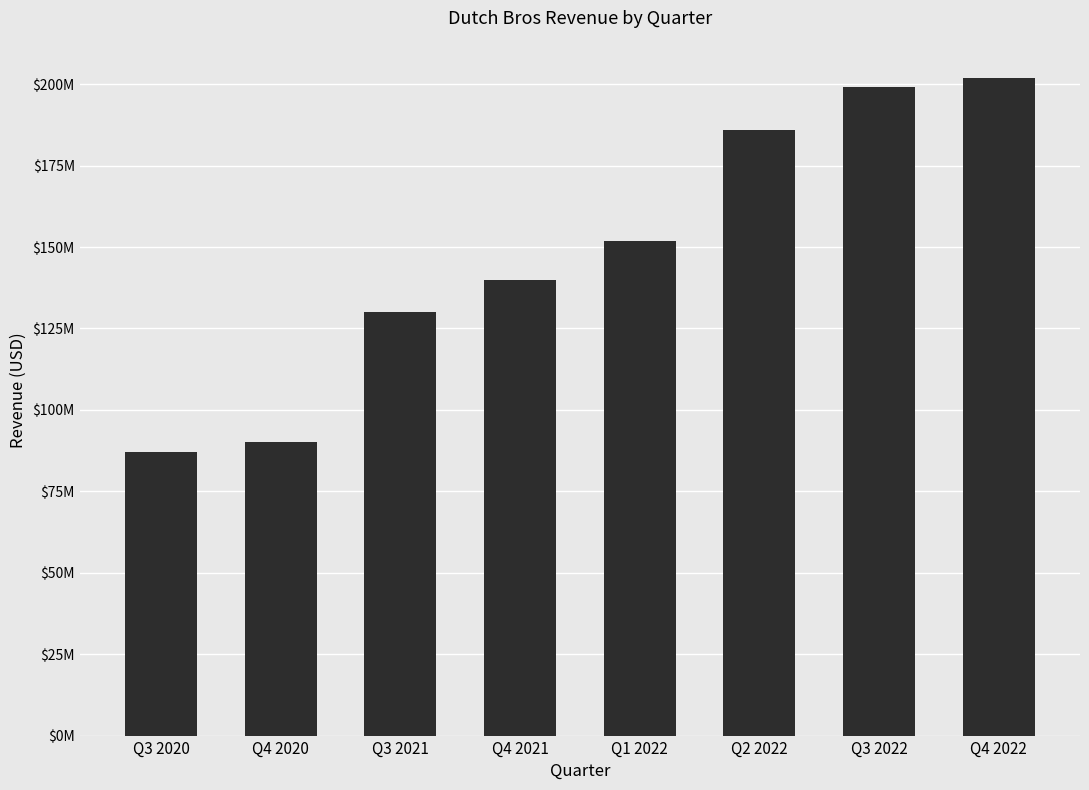

Does the chart contain any negative values?

No